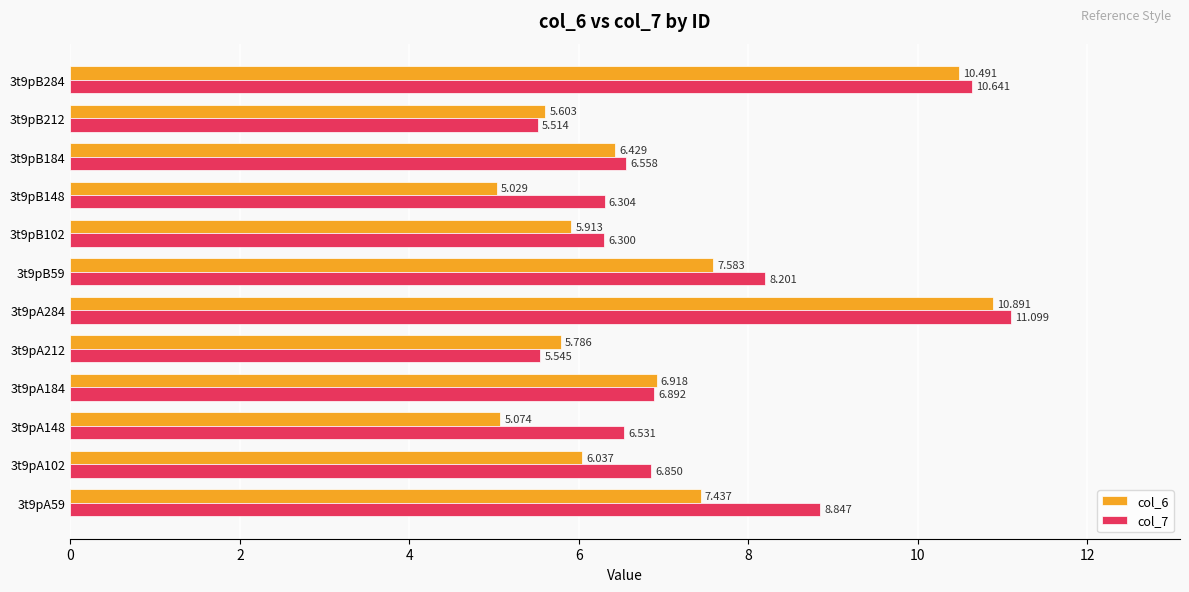

Is the value of col_7 at 3t9pA184 greater than the value of col_6 at 3t9pA148?

Yes